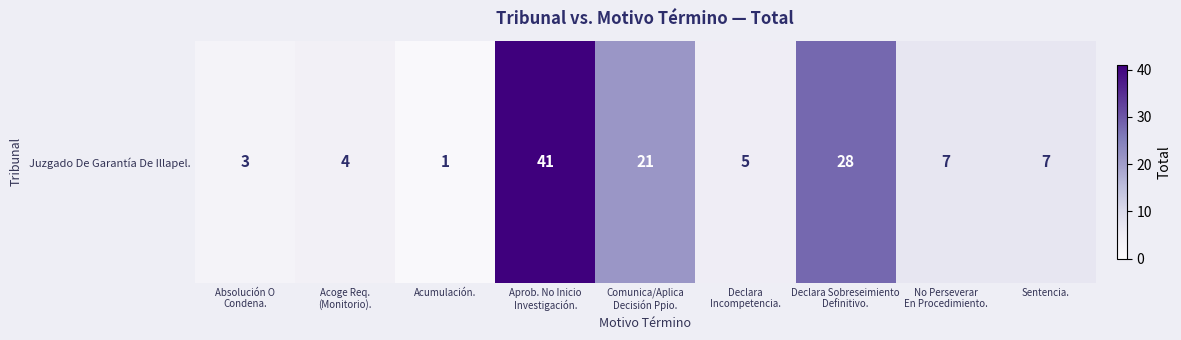

True or false: the data shows 1 at Declara
Incompetencia..

False